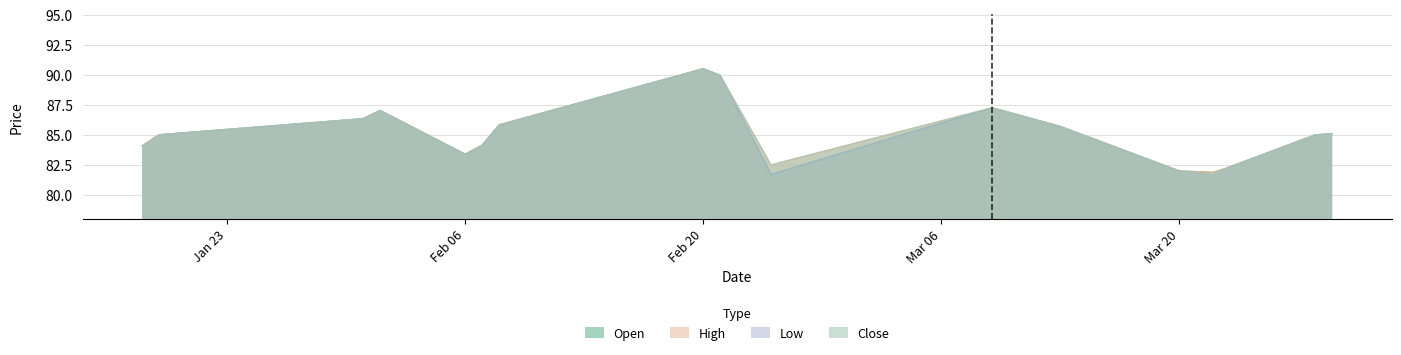

Is the value of Low at 2017-03-09 greater than the value of Open at 2017-01-18?

Yes